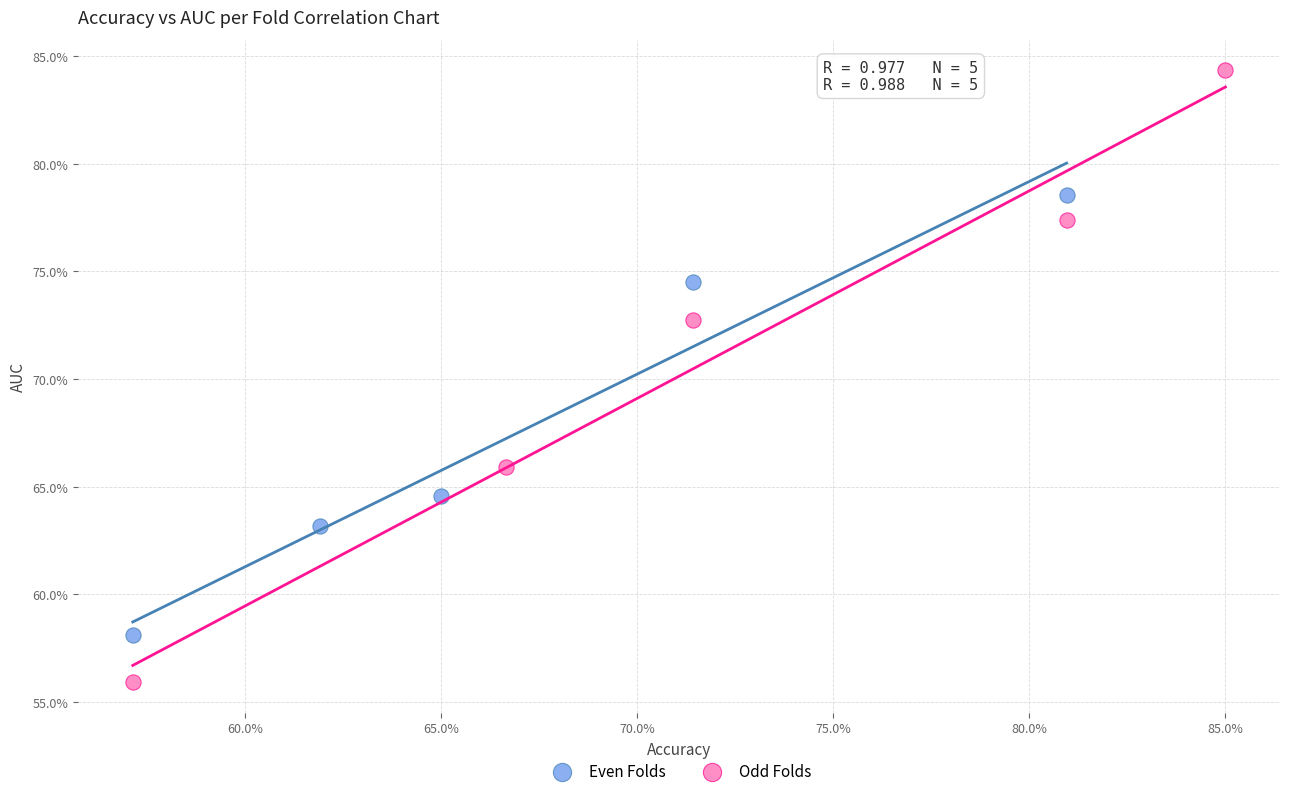

Which series reaches the maximum Y coordinate?

Odd Folds